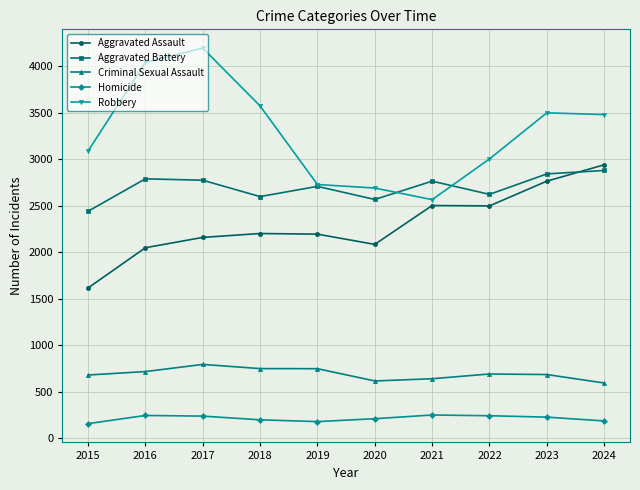

True or false: Robbery and Criminal Sexual Assault intersect in this chart.

False